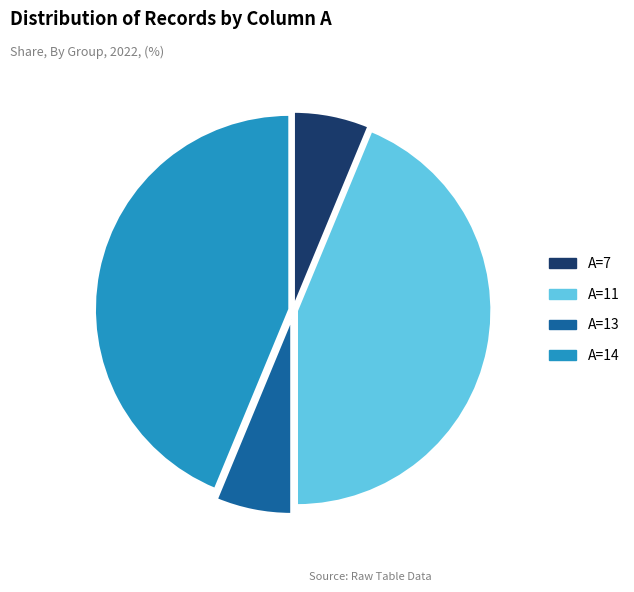

Combined, do A=14 and A=11 account for over 50%?

Yes